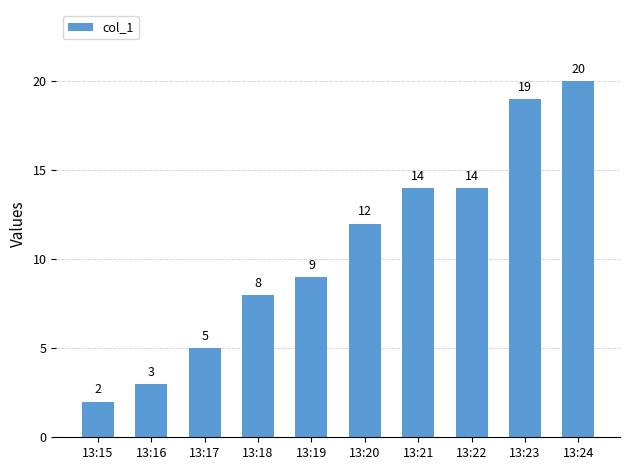

What is the value of the 3rd bar from the left?

5